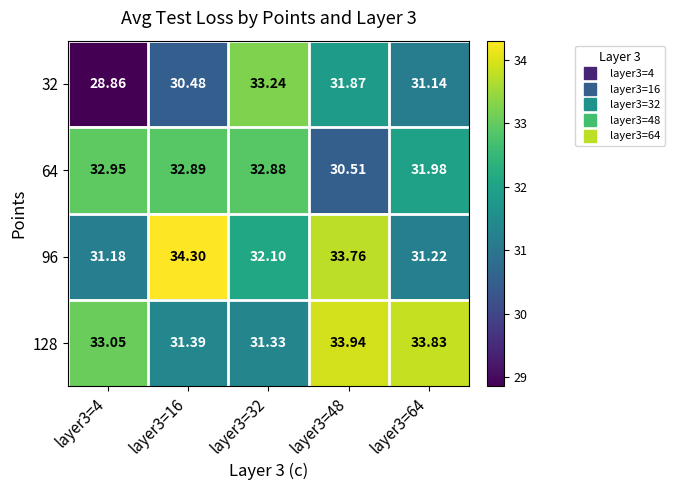

Is the value of 32 at layer3=48 greater than the value of 128 at layer3=32?

Yes